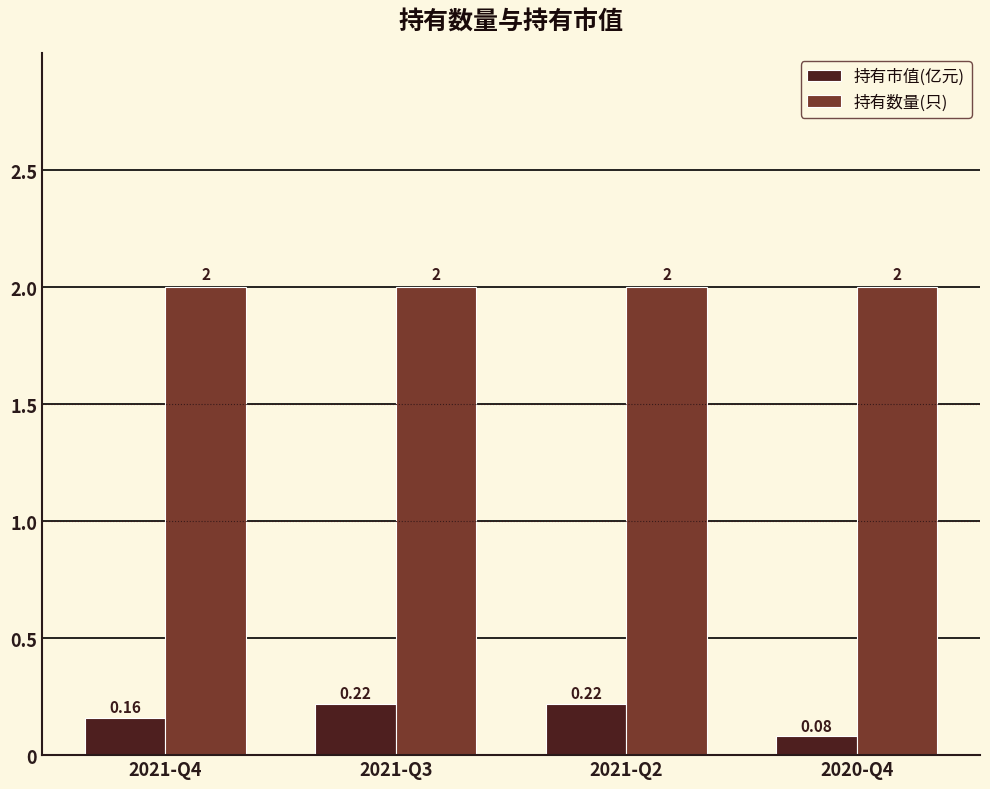

How many data points does each series have?

4